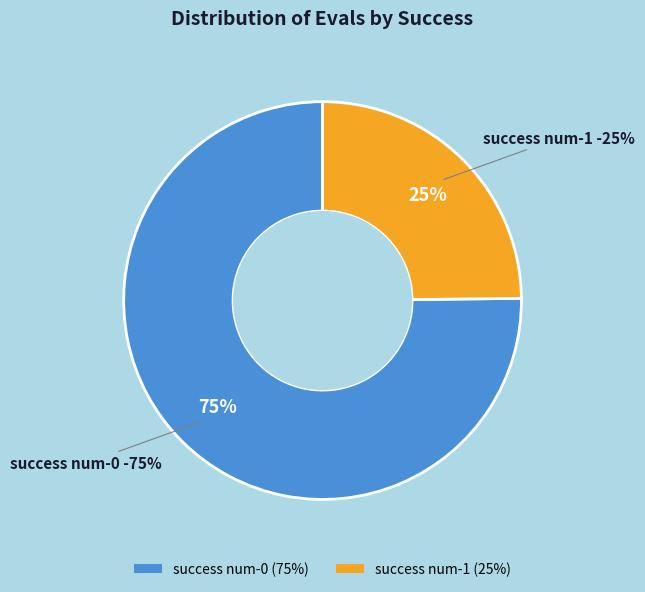

Is there a majority slice in this chart?

No